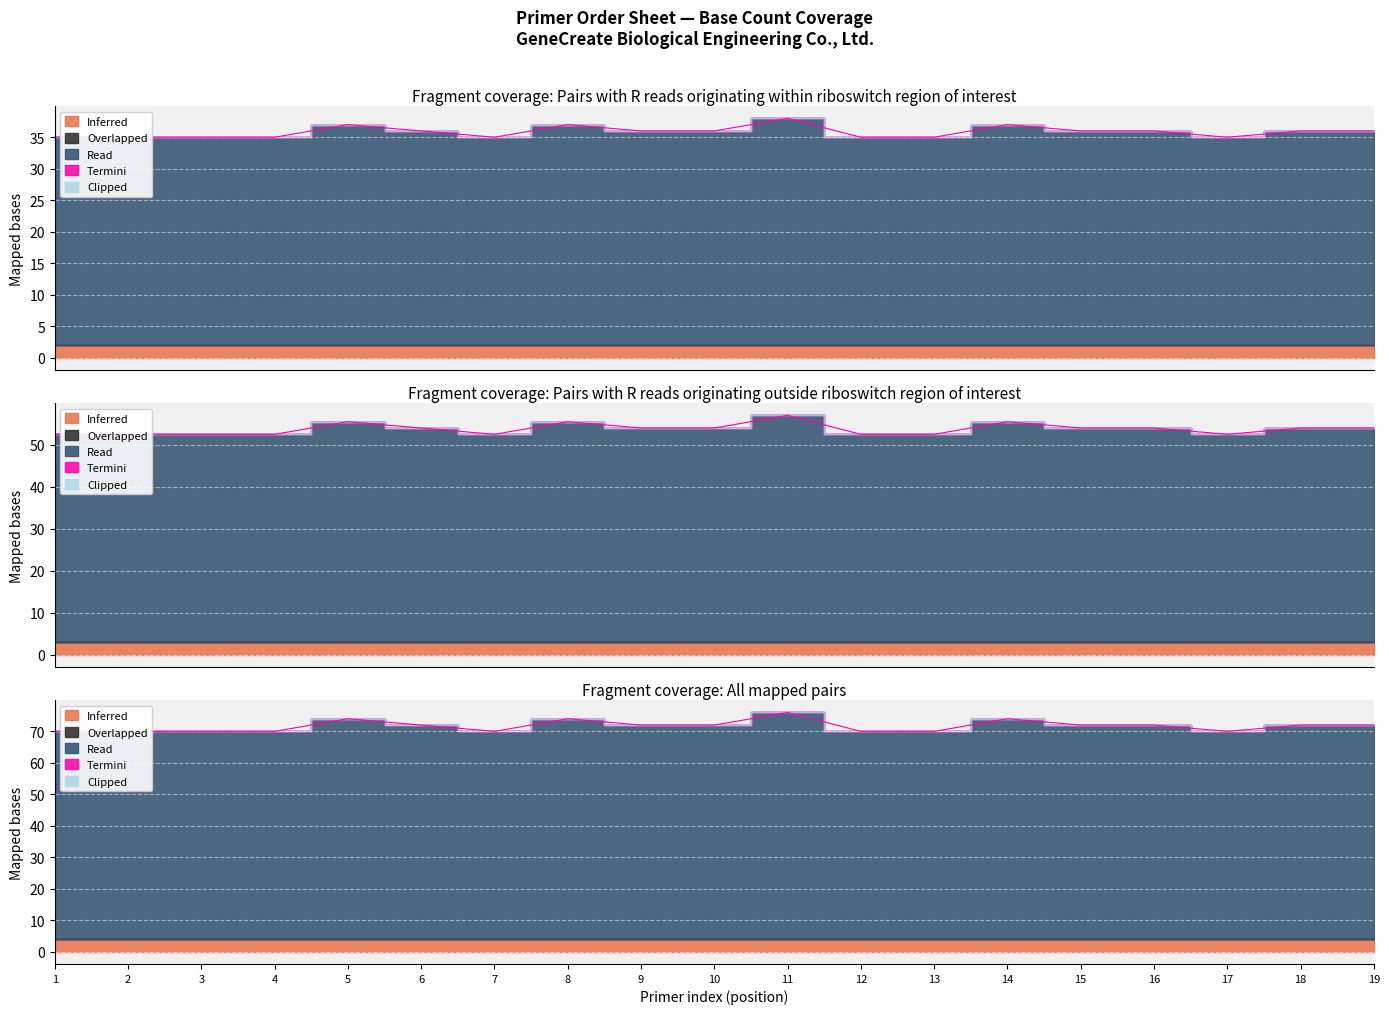

Where is Termini nearest to the value 0?

1